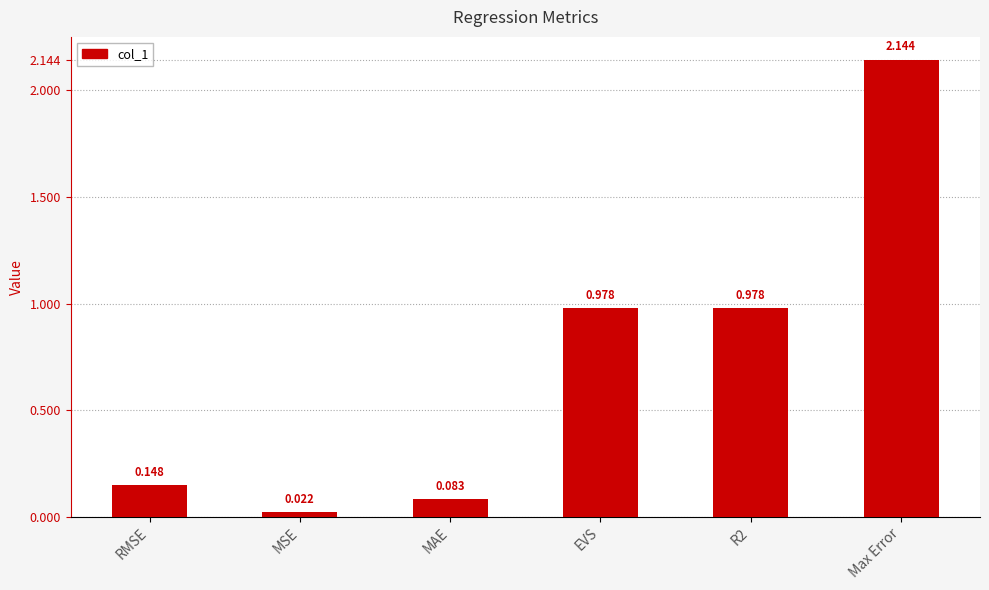

How many bars are there in total?

6